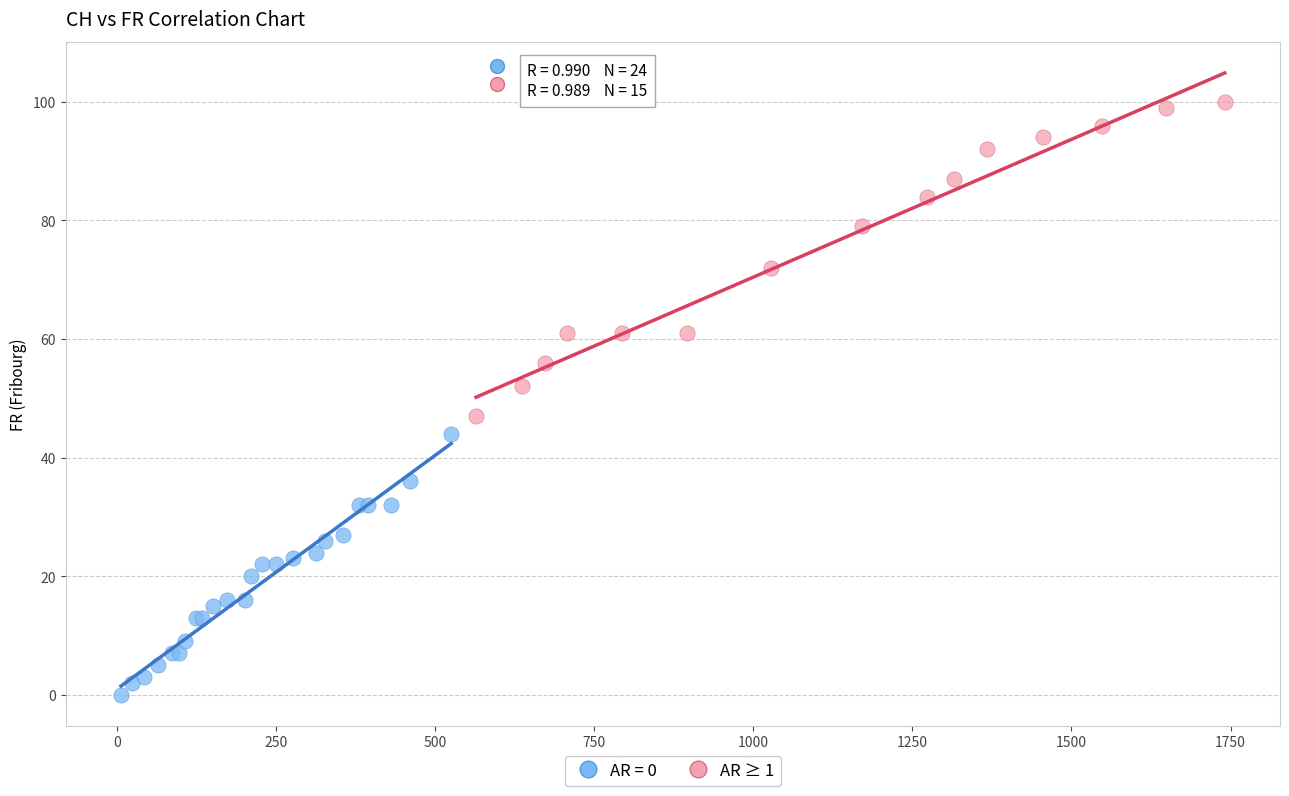

Which series has the largest Y range (max minus min)?

AR ≥ 1